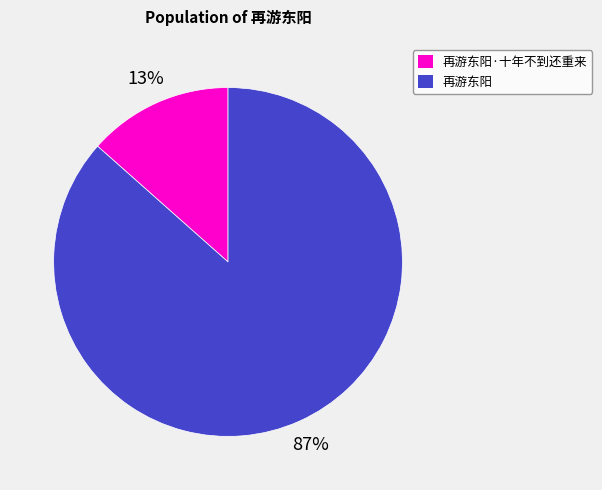

Count the number of slices in the pie.

2